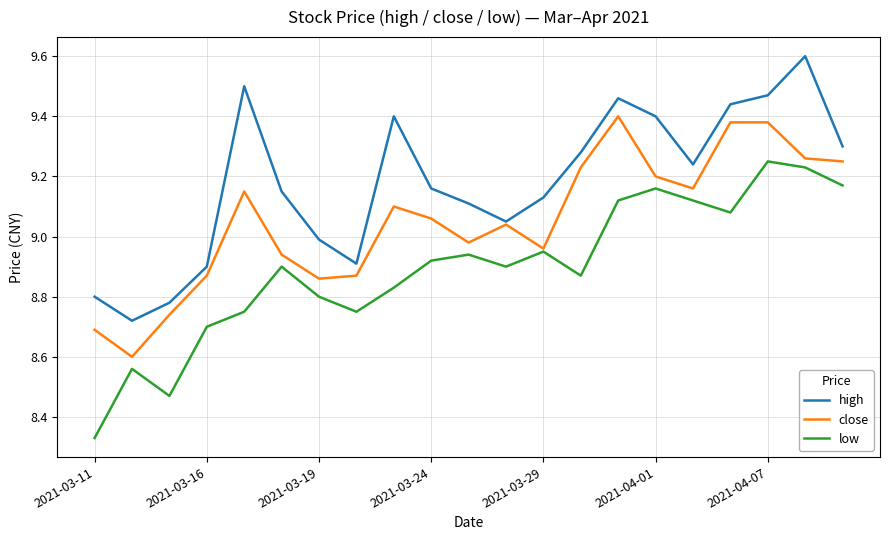

List the series in order of their overall mean, highest first.

high, close, low